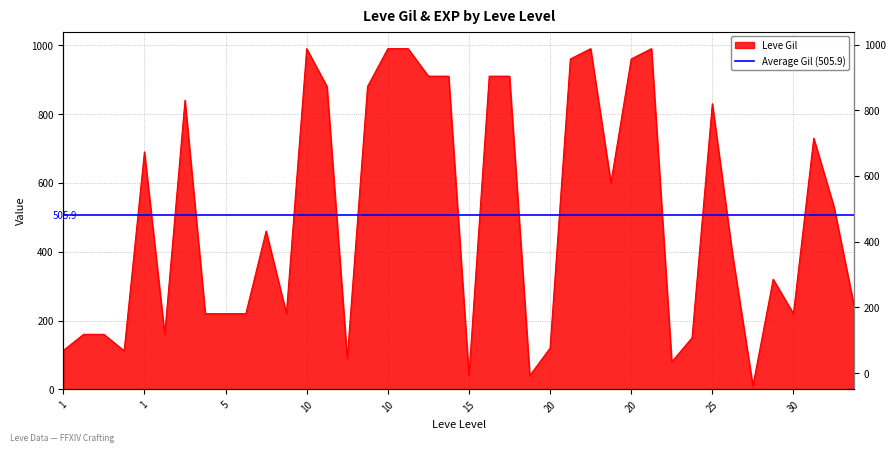

What is the change in value from 10 to 10?

-110